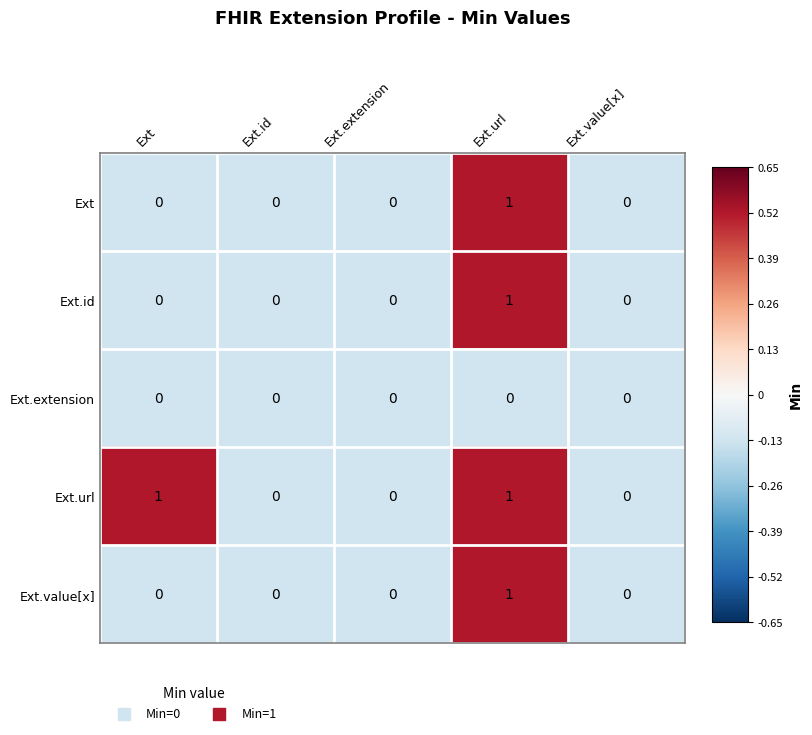

The Ext.id series shows 1 at Ext. True or false?

False